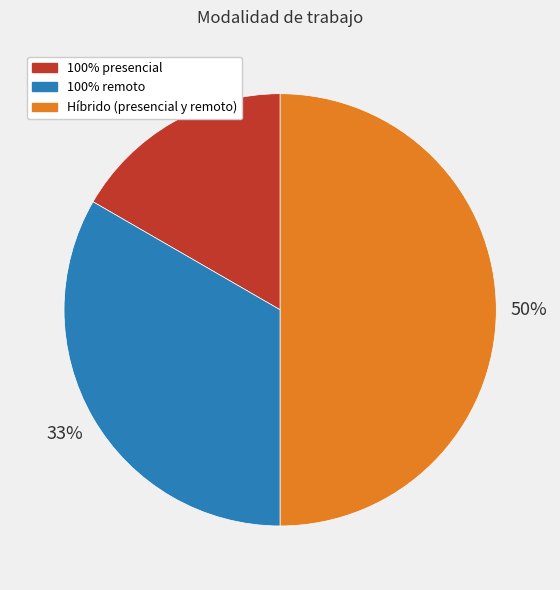

Combined, do 100% presencial and Híbrido (presencial y remoto) account for over 50%?

Yes